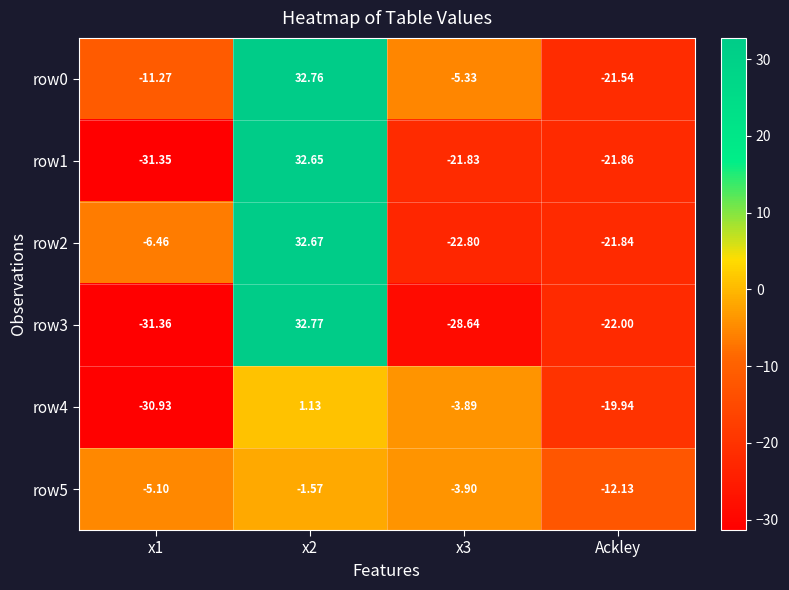

Which category has the lowest value in the row5 series?

Ackley